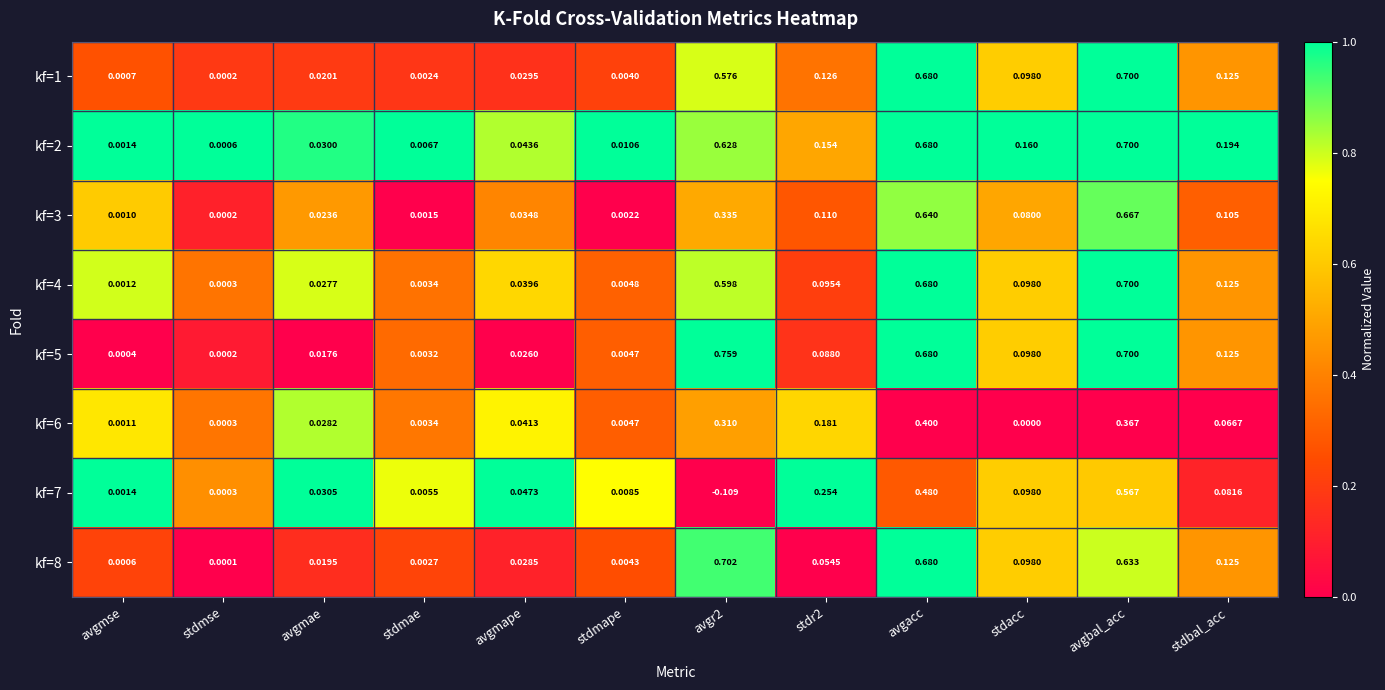

At which category is the sum across all series the highest?

avgbal_acc